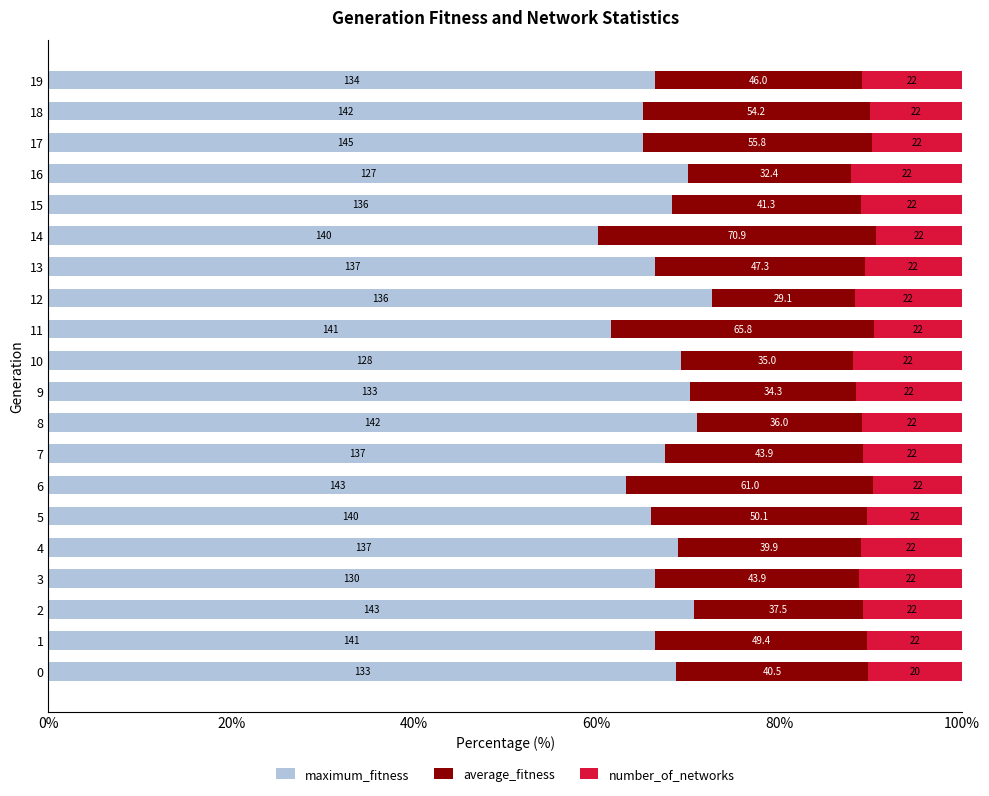

Reading left to right, list all the values displayed in this chart.

maximum_fitness: 68.7	66.4	70.6	66.4	68.9	66.0	63.3	67.5	71.0	70.3	69.2	61.6	72.7	66.4	60.1	68.2	70.0	65.1	65.1	66.4
average_fitness: 21.0	23.2	18.5	22.4	20.0	23.6	27.0	21.6	18.0	18.1	18.9	28.8	15.6	22.9	30.4	20.7	17.8	25.1	24.8	22.8
number_of_networks: 10.3	10.4	10.9	11.2	11.1	10.4	9.7	10.8	11.0	11.6	11.9	9.6	11.8	10.7	9.4	11.0	12.1	9.9	10.1	10.9